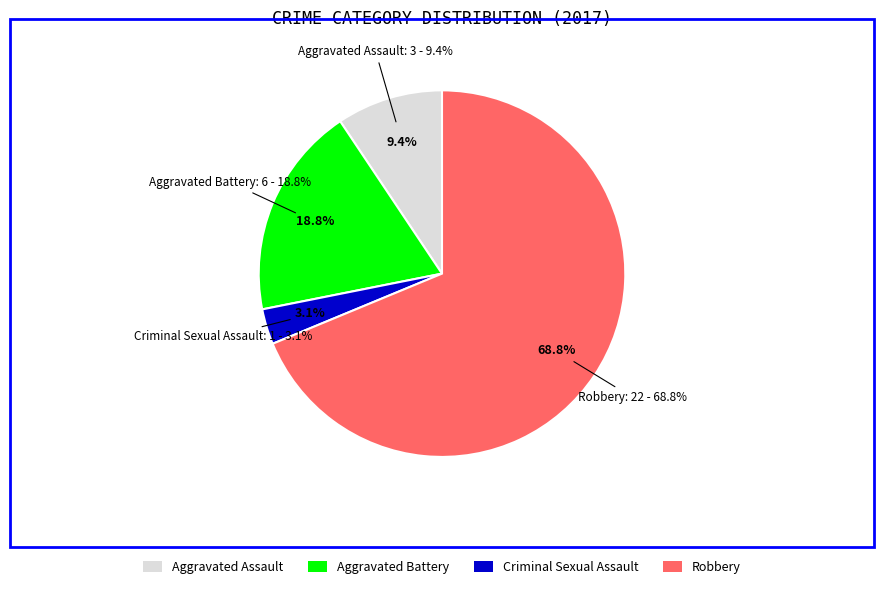

Does Aggravated Battery account for over 50% of the chart?

No